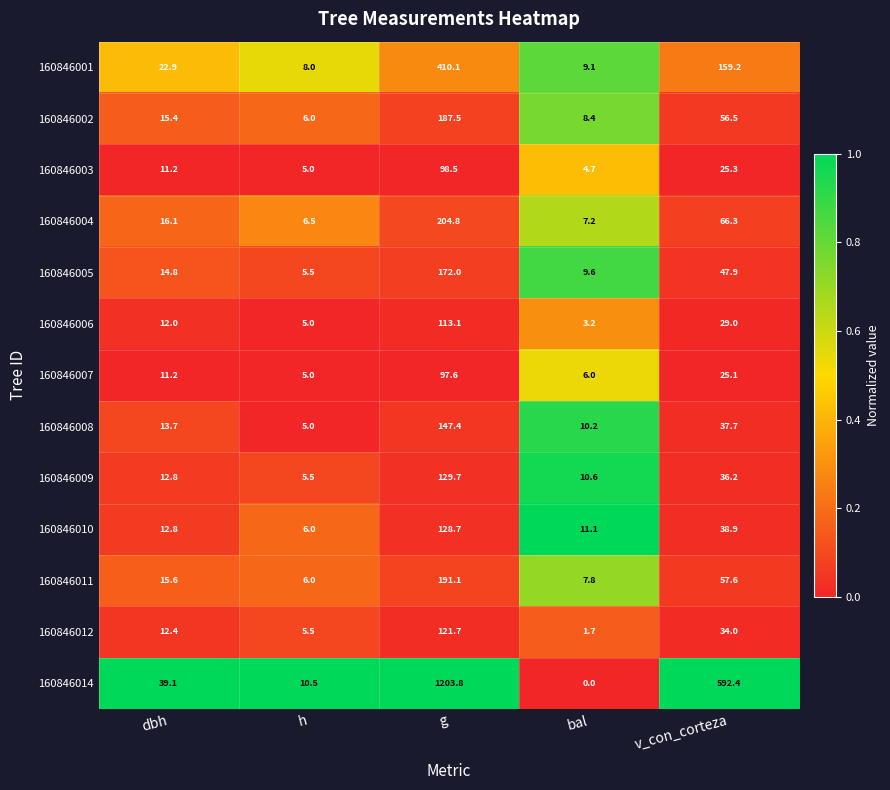

What is the spread (max minus min) of values at g?

1106.2